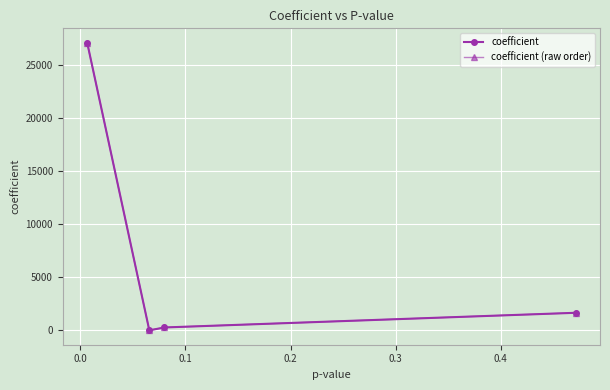

Reading left to right, what are all the values shown in this chart?

coefficient: 27104.1	-0.2	271.1	1653.7
coefficient (raw order): 1653.7	271.1	-0.2	27104.1